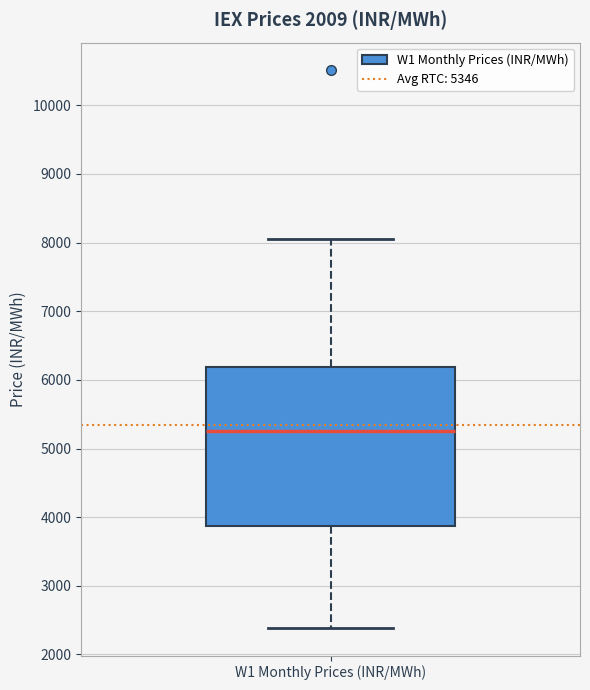

Where is the upper edge of the box for W1 Monthly Prices (INR/MWh) on the y-axis? The values are not printed on the chart, so give them approximately, as read against the axis.

6200